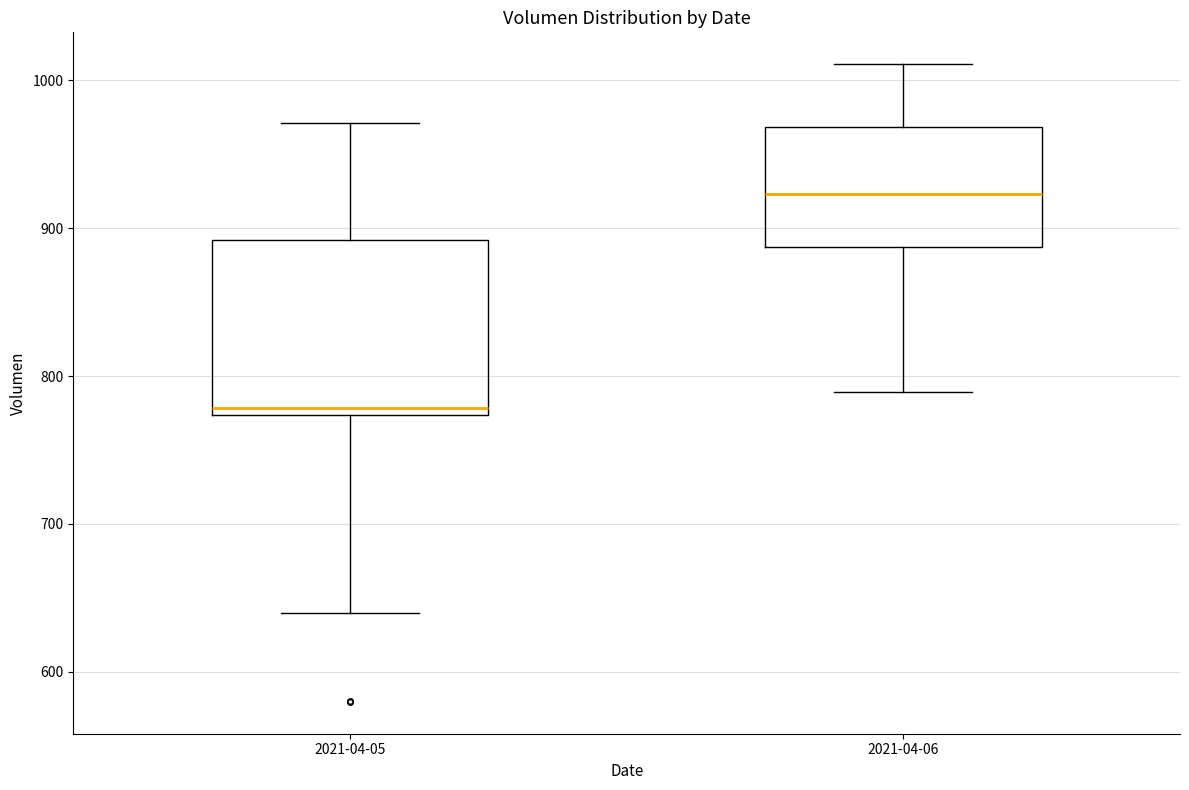

Which box is the tallest, from its lower edge to its upper edge?

2021-04-05